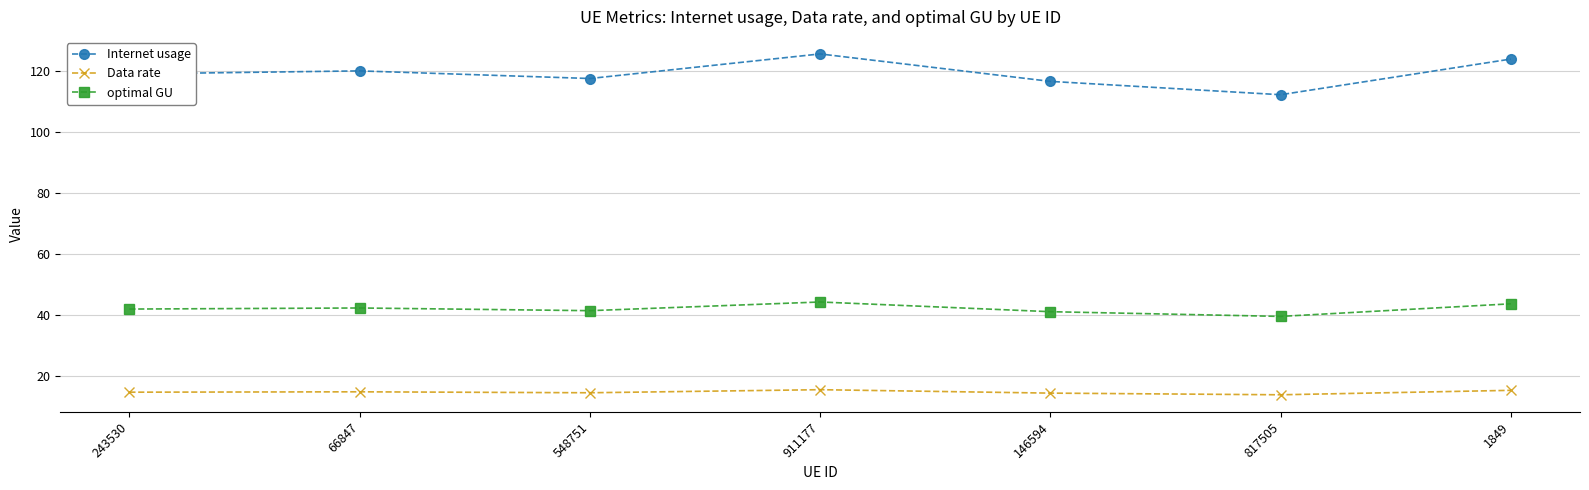

Rank the series by their maximum value, from highest to lowest.

Internet usage, optimal GU, Data rate